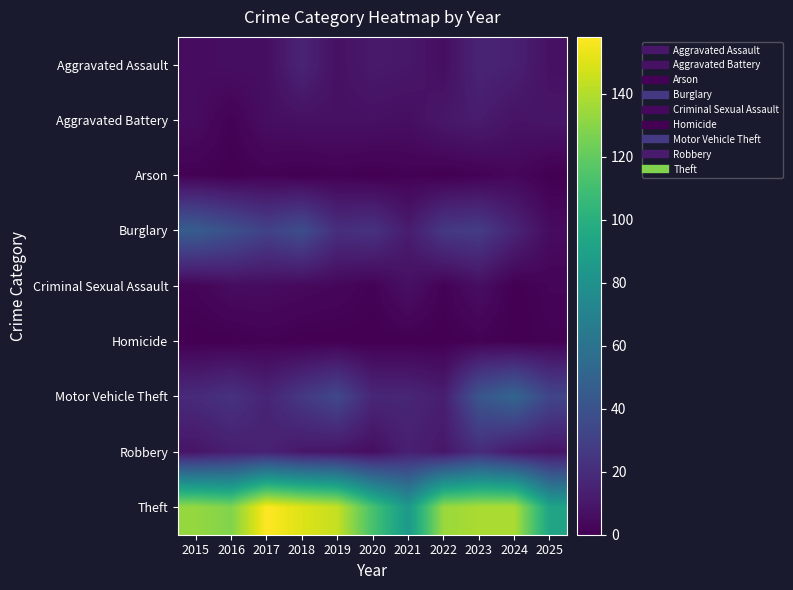

How many categories are shown in the chart?

11